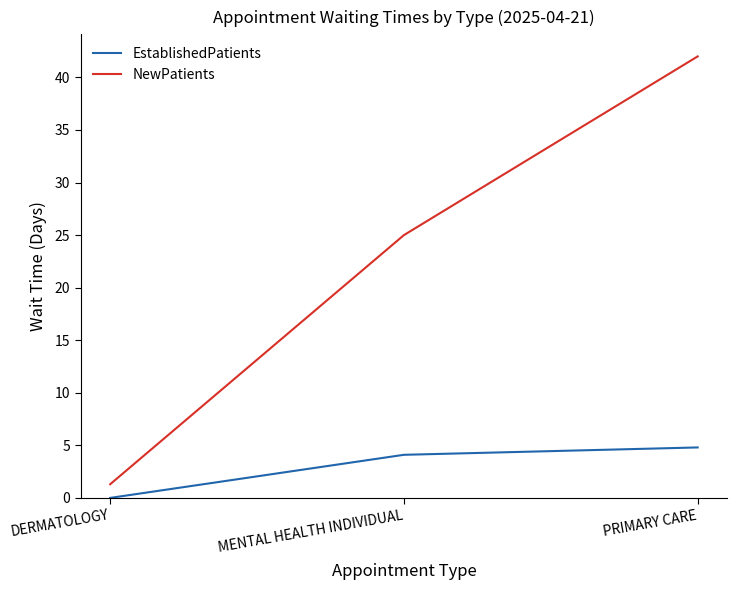

Reading left to right, what are all the values shown in this chart?

EstablishedPatients: DERMATOLOGY=0.0	MENTAL HEALTH INDIVIDUAL=4.1	PRIMARY CARE=4.8
NewPatients: DERMATOLOGY=1.3	MENTAL HEALTH INDIVIDUAL=25.0	PRIMARY CARE=42.0